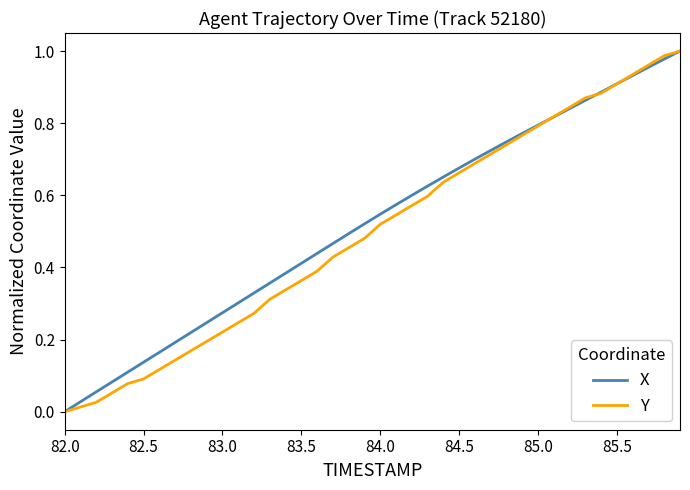

Does the chart have visible grid lines?

No